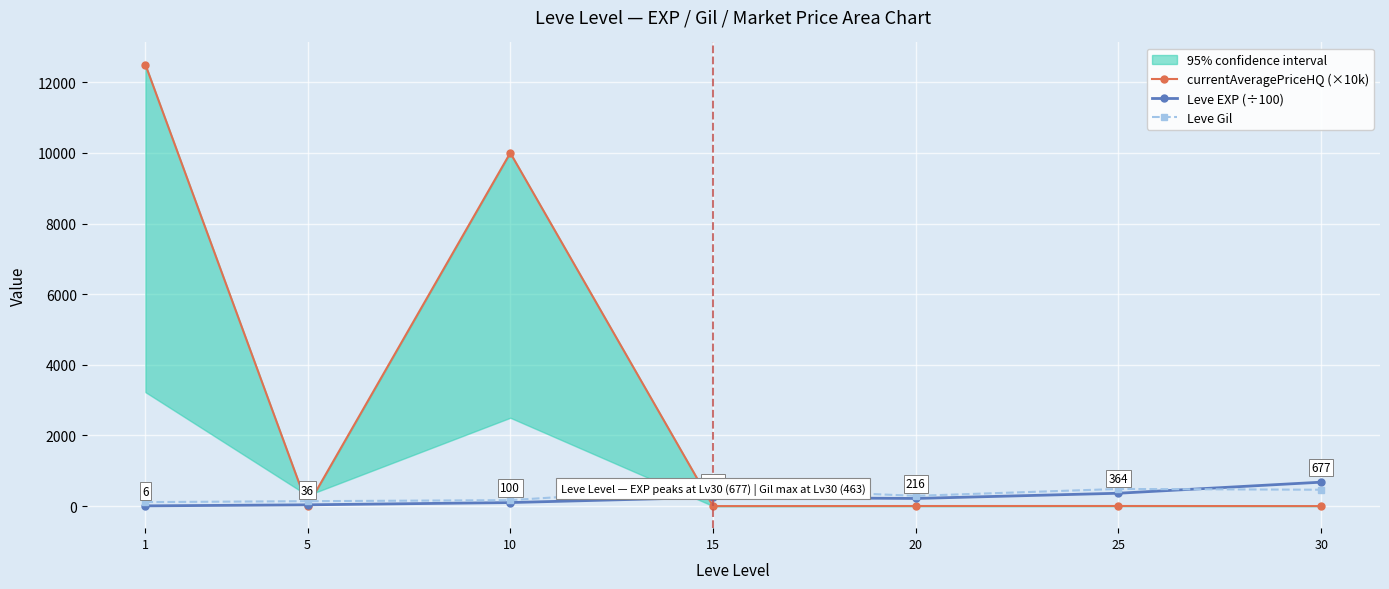

Which category has the lowest value in the Leve EXP (÷100) series?

1